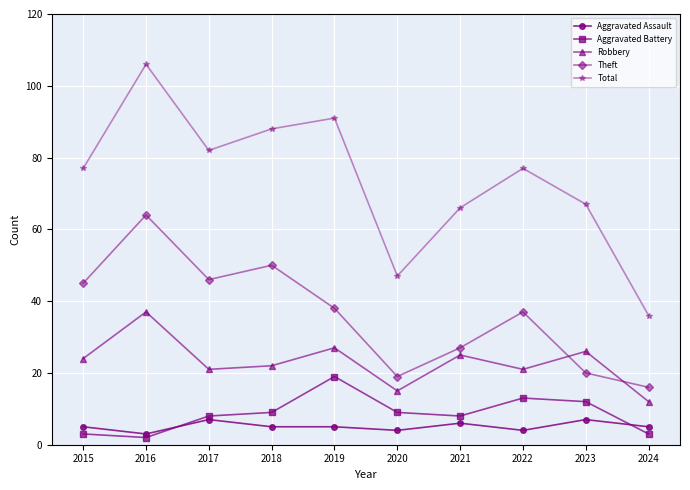

Rank the series by their maximum value, from lowest to highest.

Aggravated Assault, Aggravated Battery, Robbery, Theft, Total